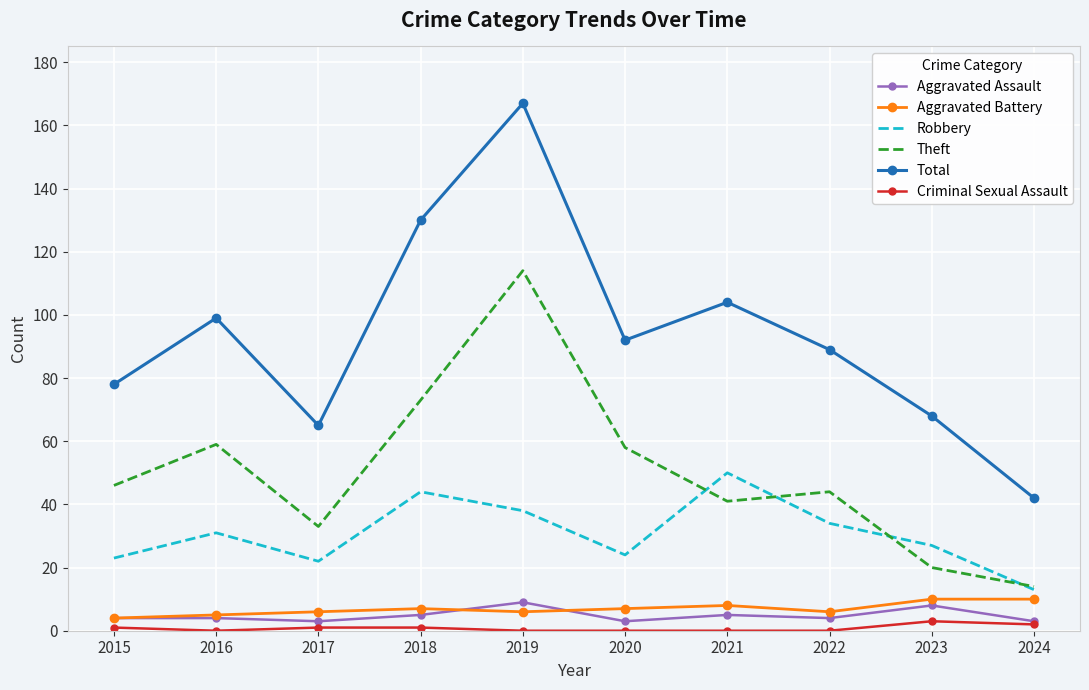

Reading left to right, what are all the values shown in this chart?

Aggravated Assault: 4	4	3	5	9	3	5	4	8	3
Aggravated Battery: 4	5	6	7	6	7	8	6	10	10
Robbery: 23	31	22	44	38	24	50	34	27	13
Theft: 46	59	33	73	114	58	41	44	20	14
Total: 78	99	65	130	167	92	104	89	68	42
Criminal Sexual Assault: 1	0	1	1	0	0	0	0	3	2